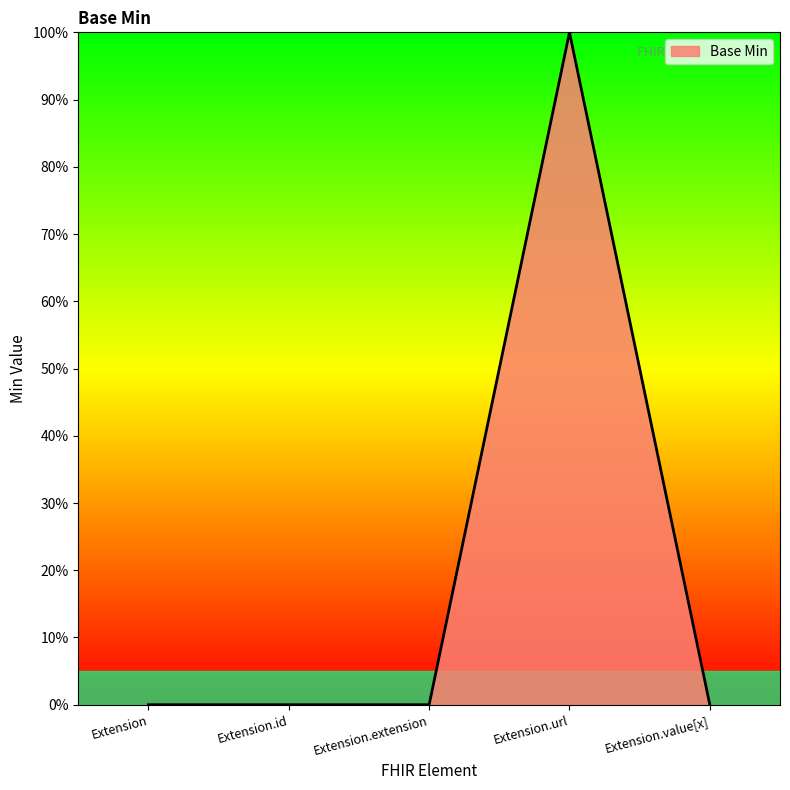

What is the label of the 4th point from the right?

Extension.id